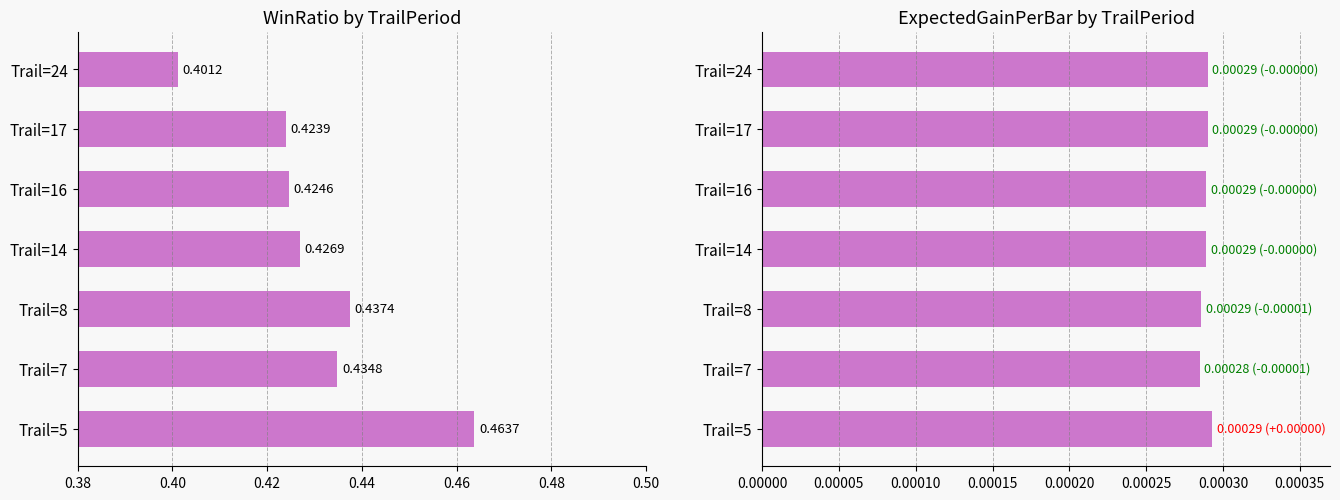

Which series changed the most between Trail=14 and Trail=24?

WinRatio